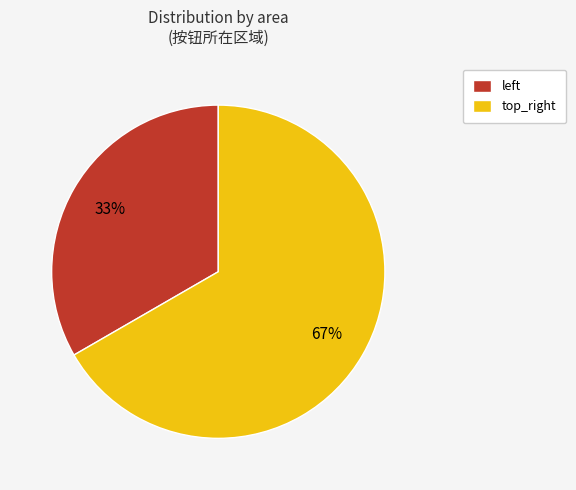

True or false: top_right accounts for 82% of the total.

False